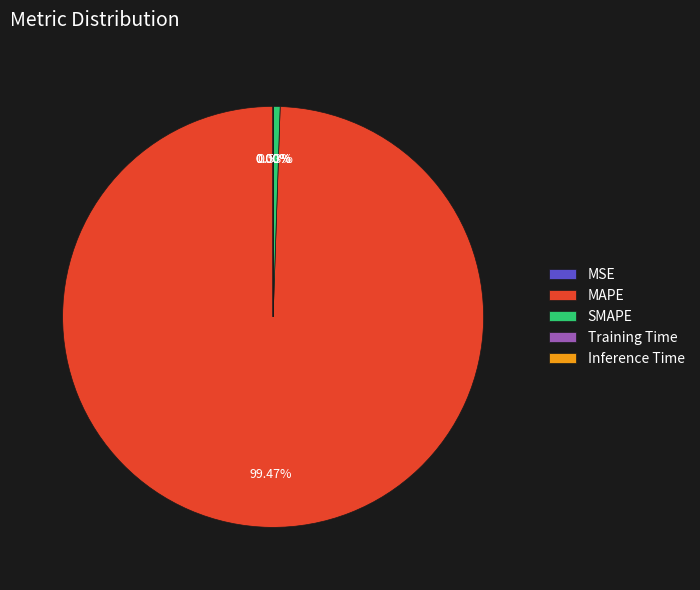

Approximately how many times larger is the value at MAPE compared to SMAPE?

186.7